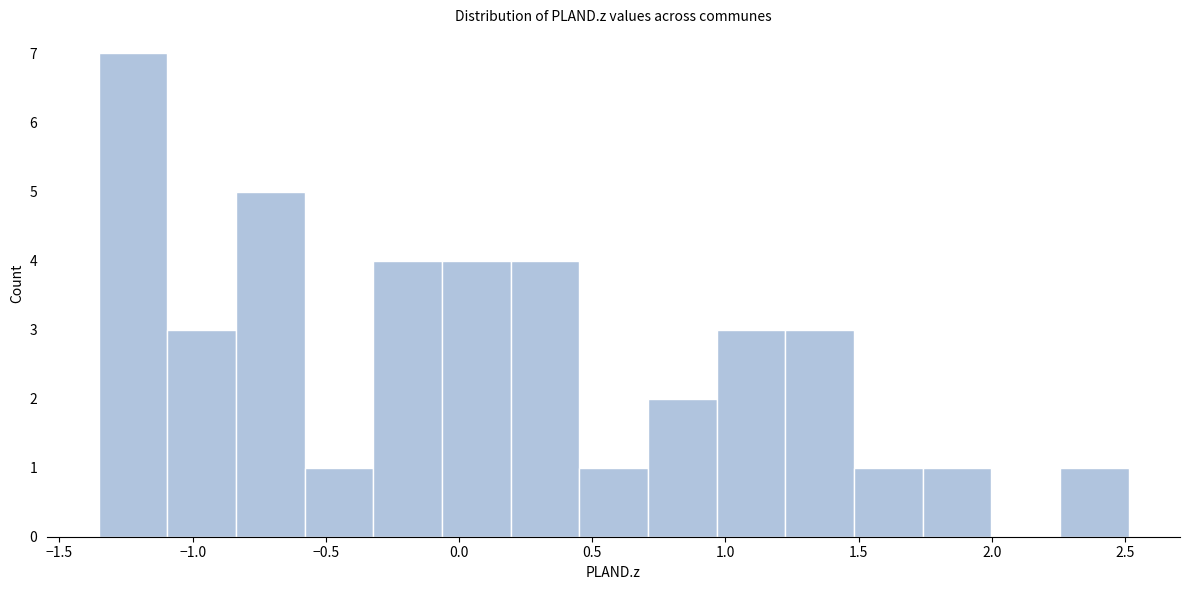

Over which range of the x-axis is the bar tallest?

-1.35 to -1.10